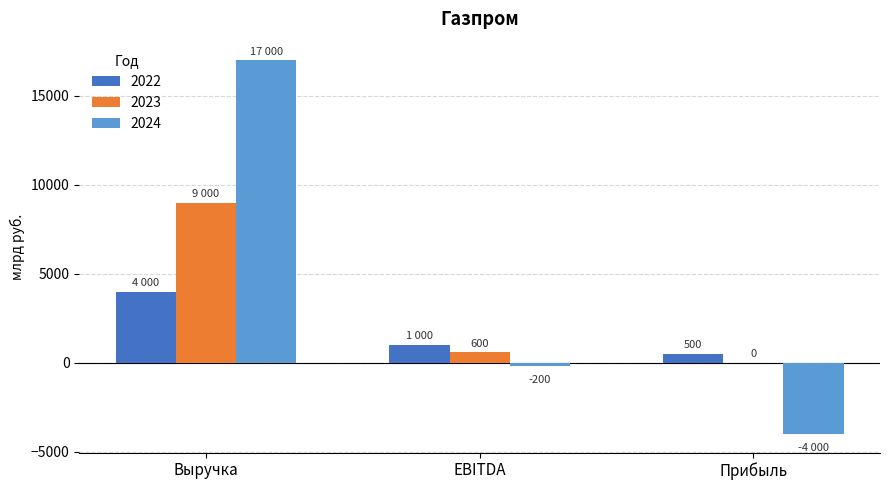

What is the total value across all series at Выручка?

30000